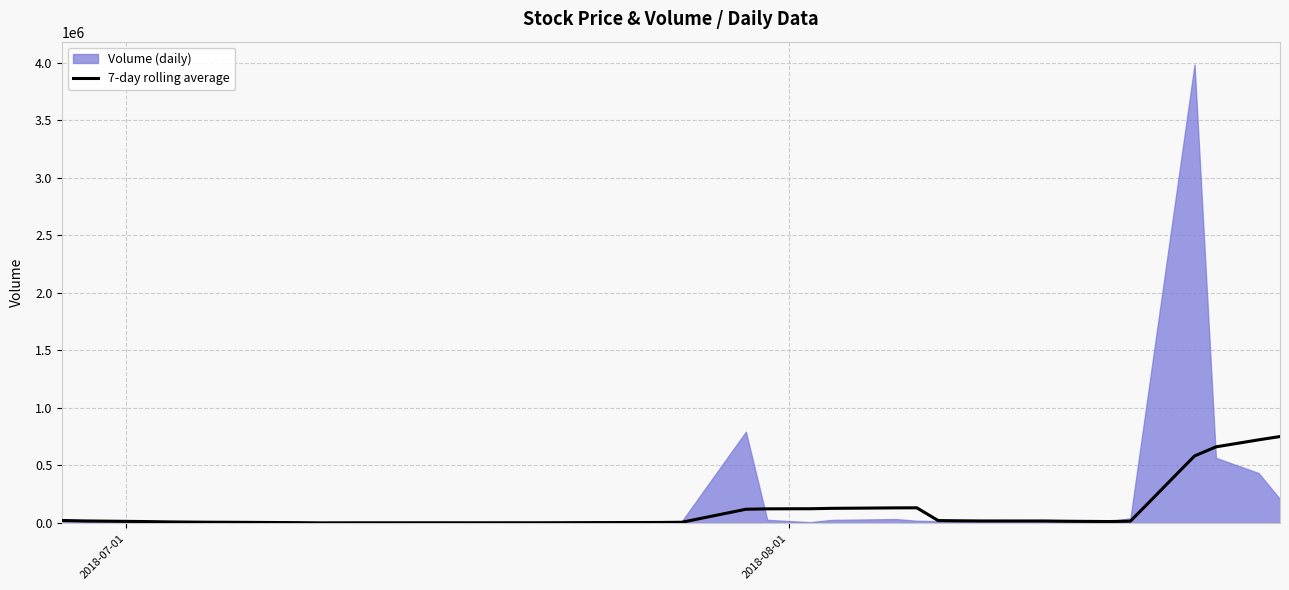

The chart shows a value of 8811.7 at 32. True or false?

False